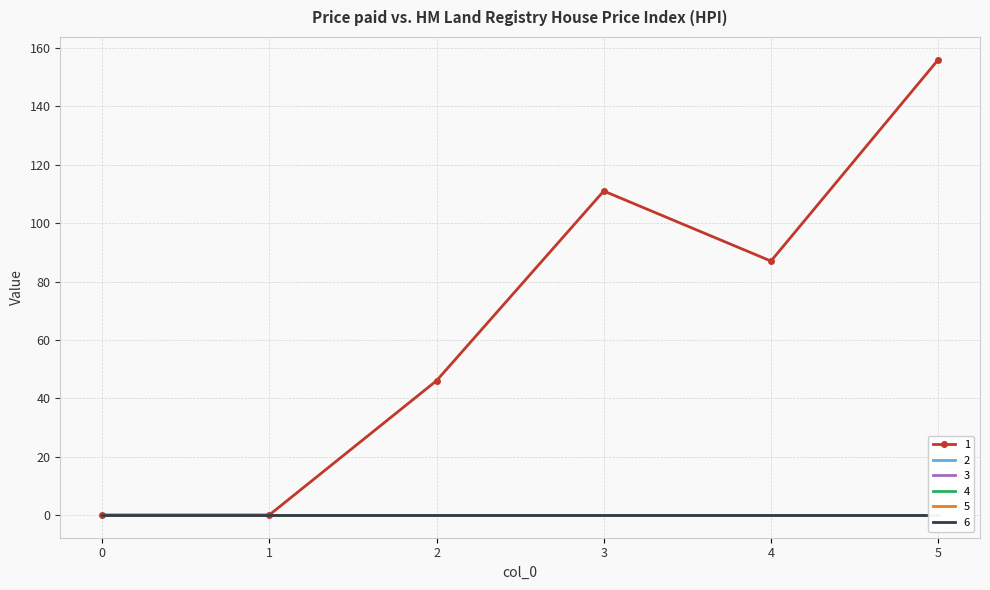

The value of 1 at 4 is 116. True or false?

False